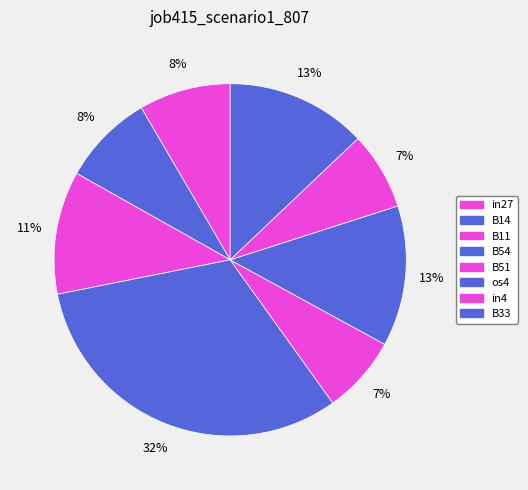

To the nearest percent, what portion does in27 represent?

8%